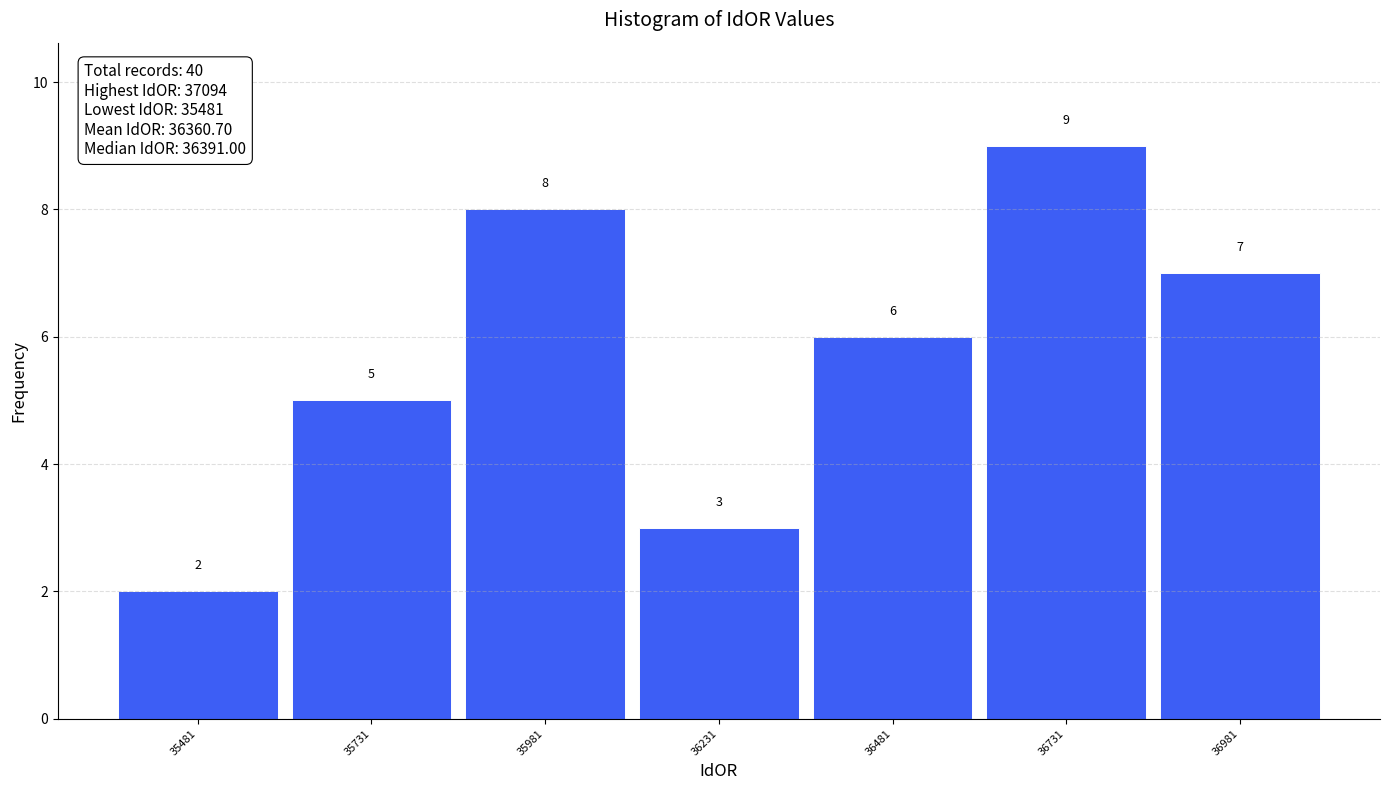

Reading left to right, transcribe this chart: for each bar, give the range it covers on the x-axis and its height. The bar edges are not printed on the chart, so give them approximately, as read against the axis.

35350 to 35600: 2
35600 to 35850: 5
35850 to 36100: 8
36100 to 36350: 3
36350 to 36600: 6
36600 to 36850: 9
36850 to 37100: 7